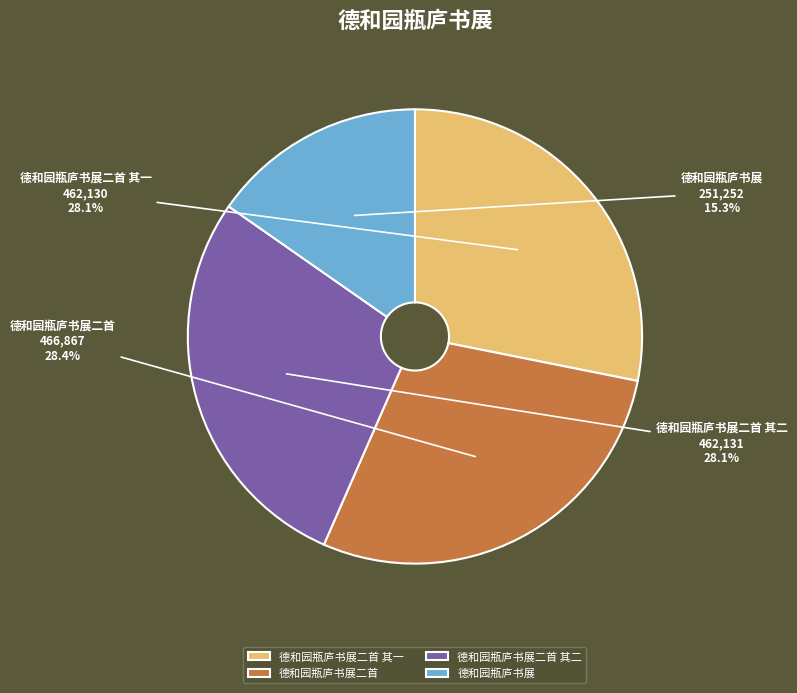

Is there any slice that represents more than half of the pie?

No